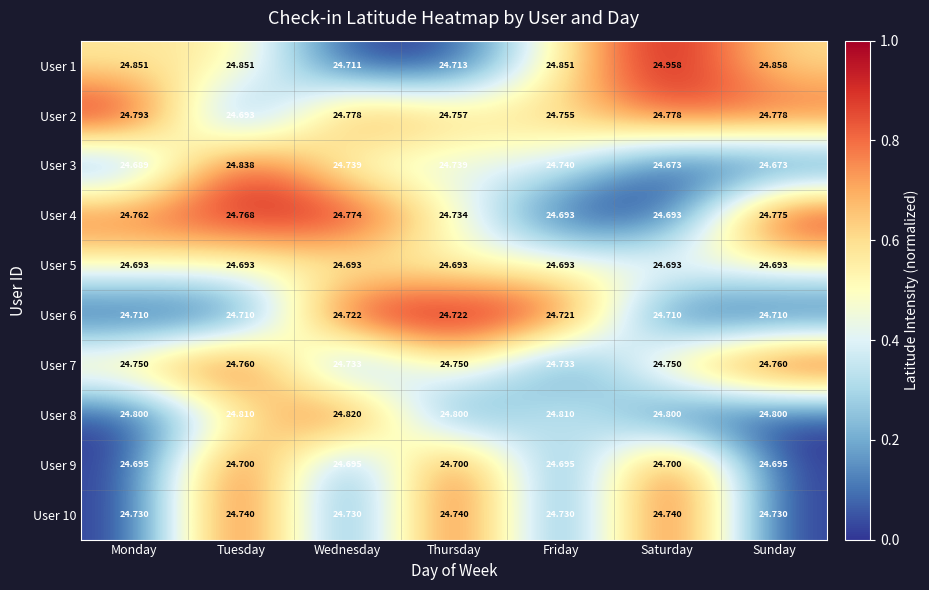

At which category is the sum across all series the highest?

Tuesday